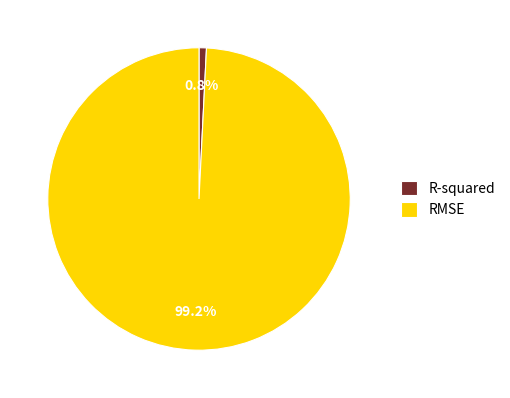

What percentage is the R-squared slice, to the nearest percent?

1%